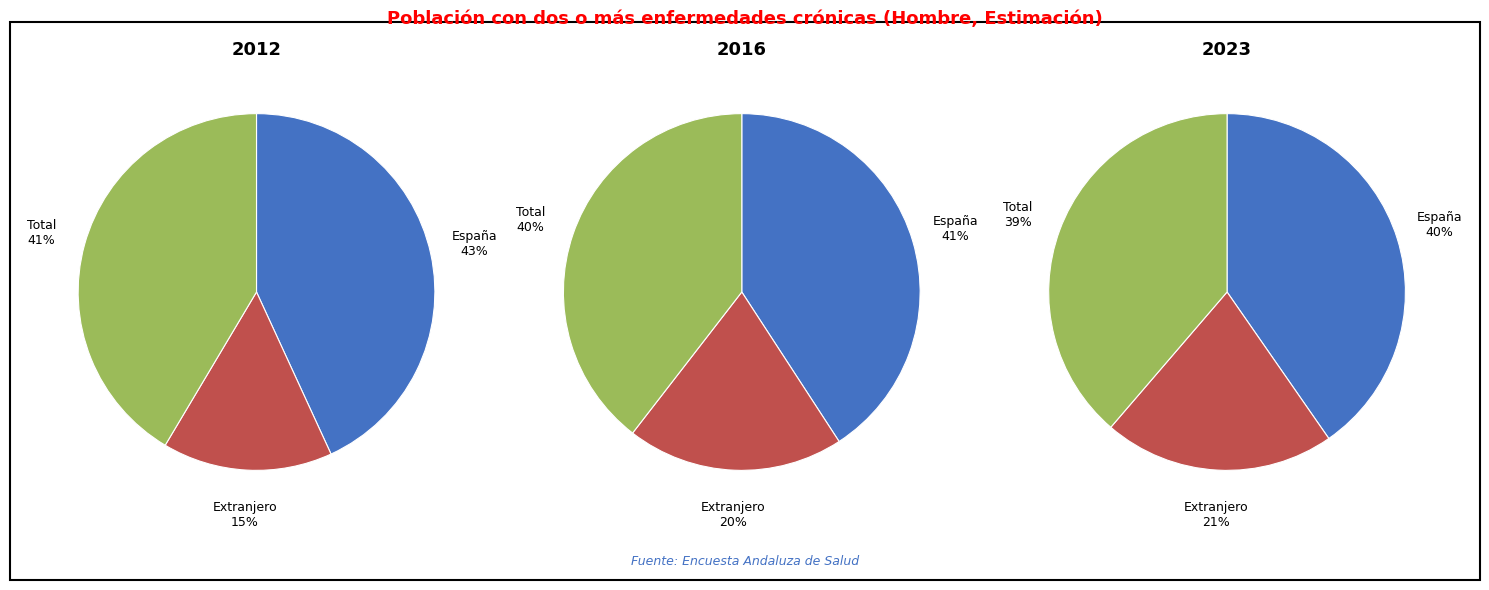

Is the sum of 2012 and 2023 greater than half?

Yes